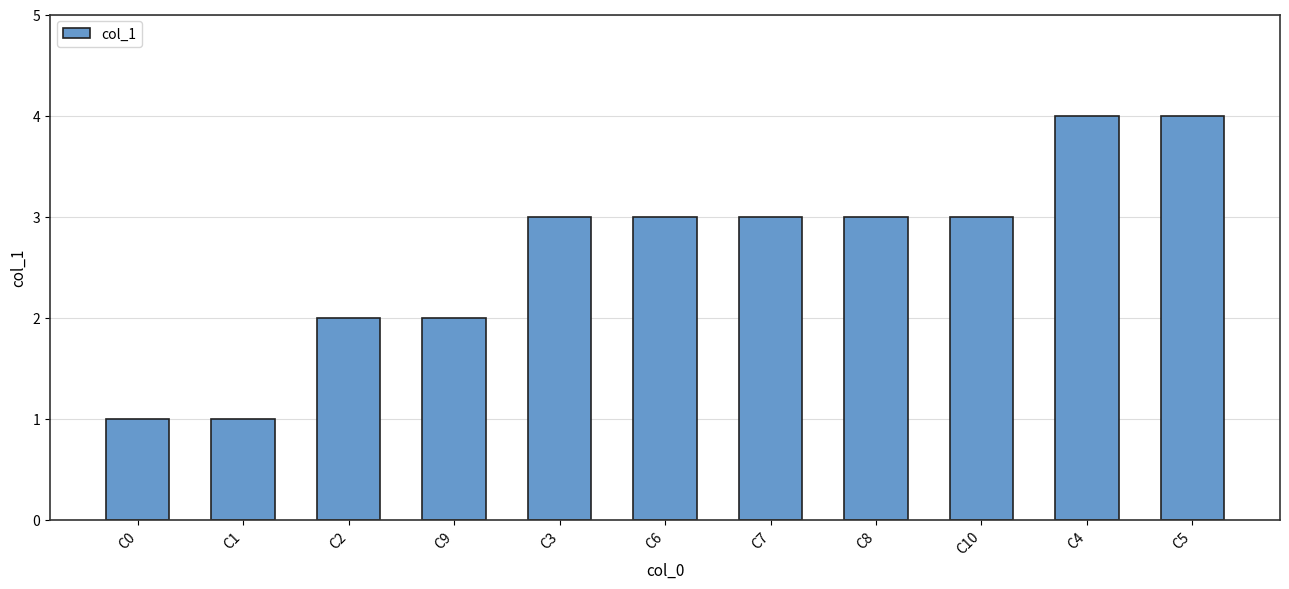

Between C5 and C3, which is larger?

C5